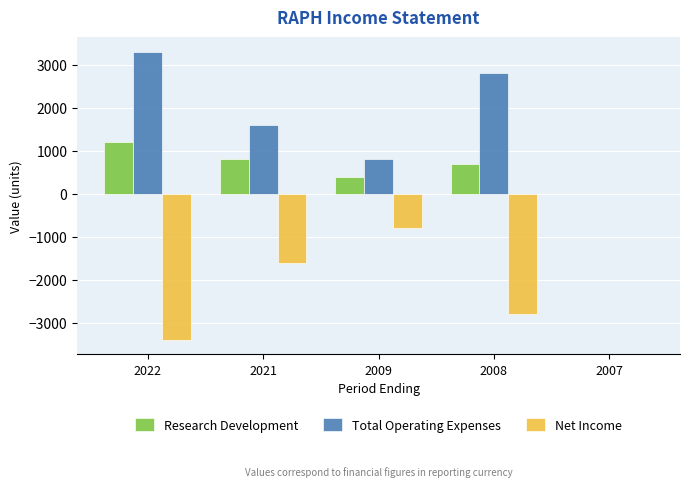

What value does the Net Income series have at 2009, to the nearest 50?

-800